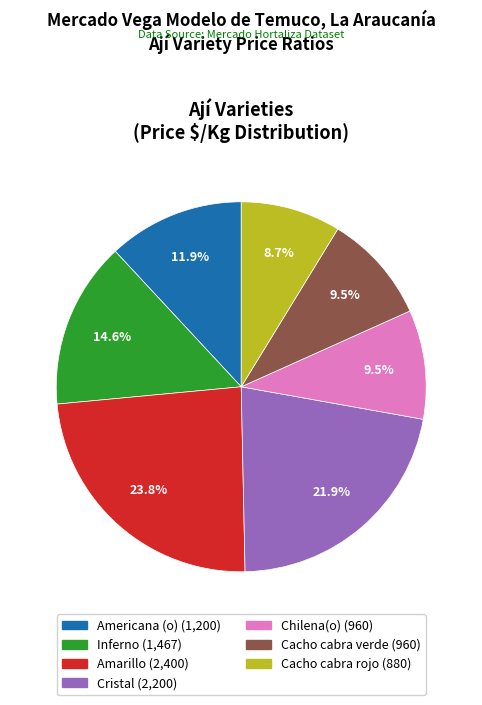

To the nearest percent, what is the difference between the Cristal and Chilena(o) slice percentages?

12%